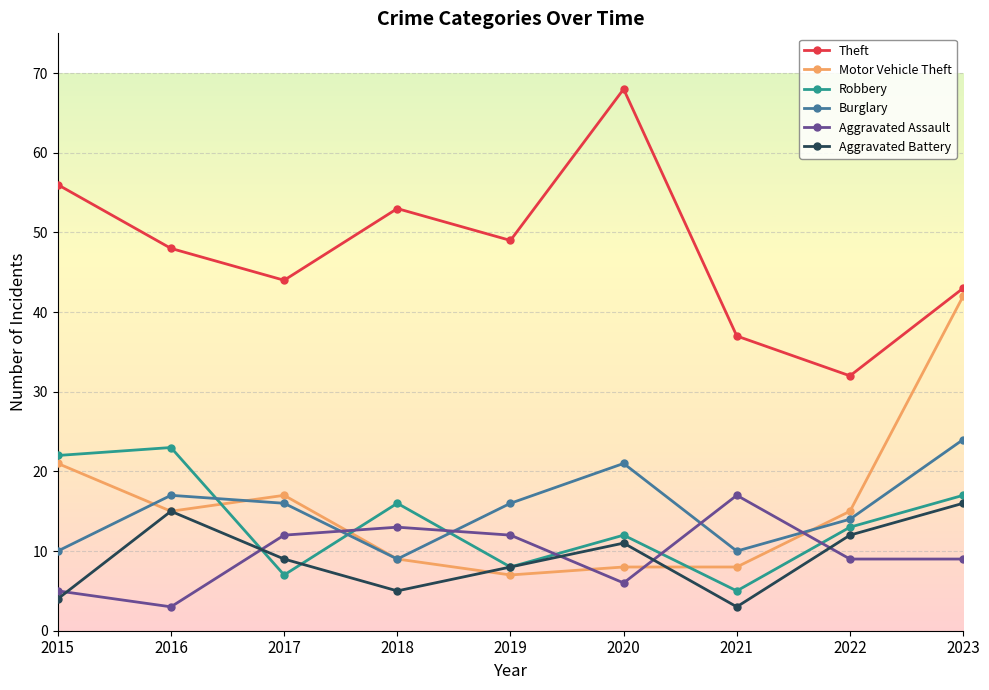

Where is Aggravated Battery nearest to the value 9?

2017